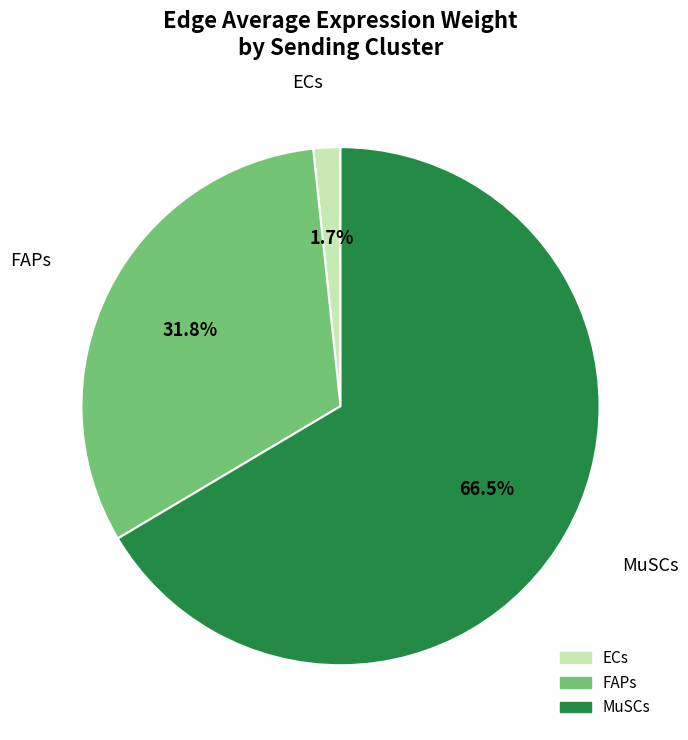

Which slice is the smallest?

ECs